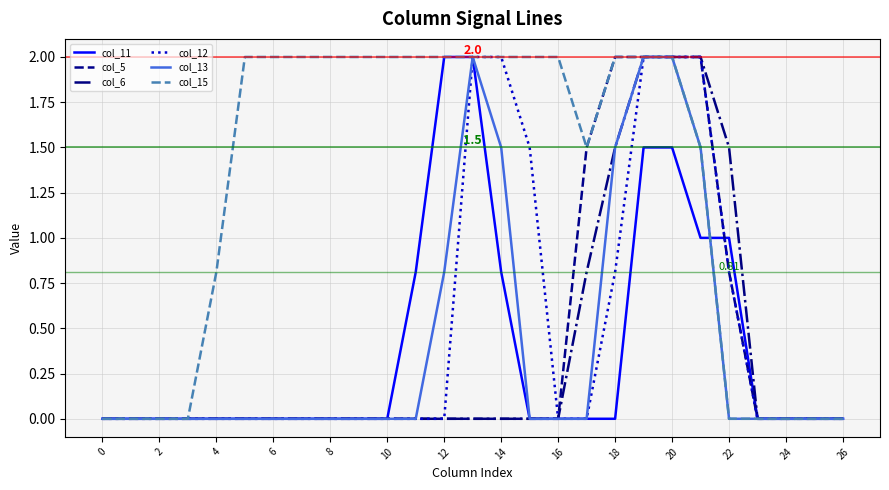

Which series has the largest total across all categories?

col_15